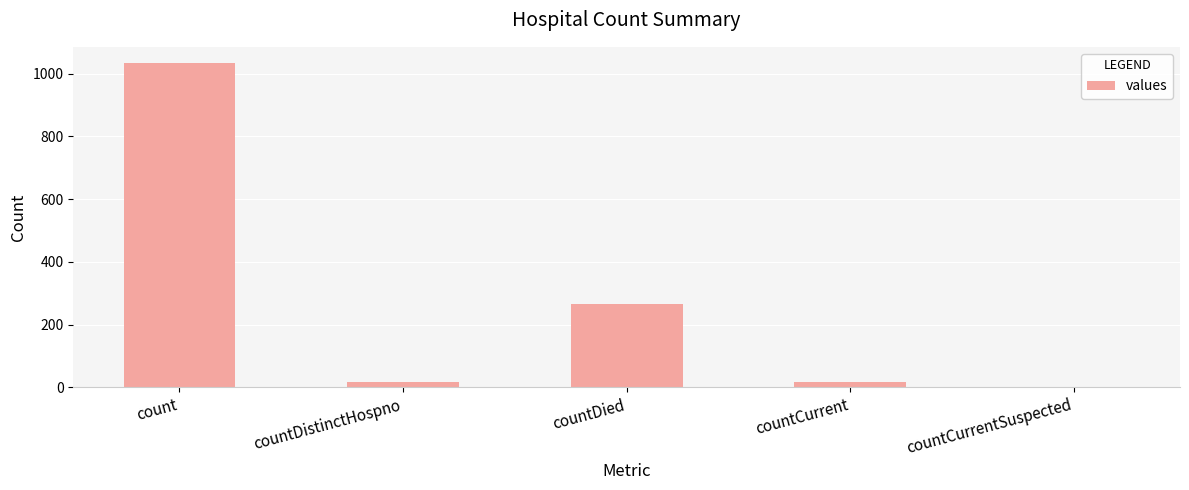

Is it true that the value at count is 1363?

False